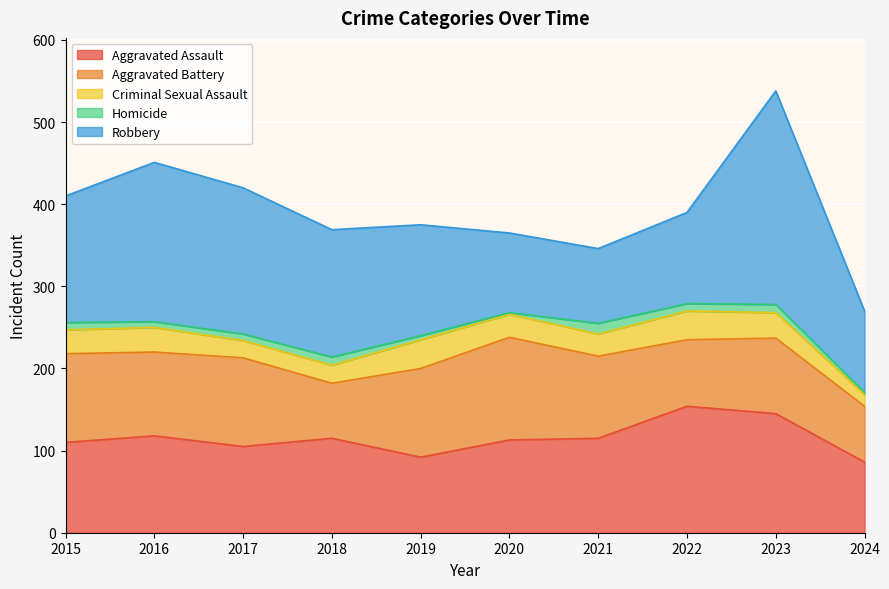

Which series has the widest spread of values?

Robbery